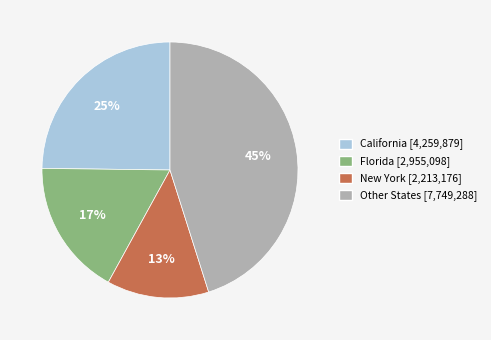

Rank the categories by value from lowest to highest.

New York [2,213,176], Florida [2,955,098], California [4,259,879], Other States [7,749,288]